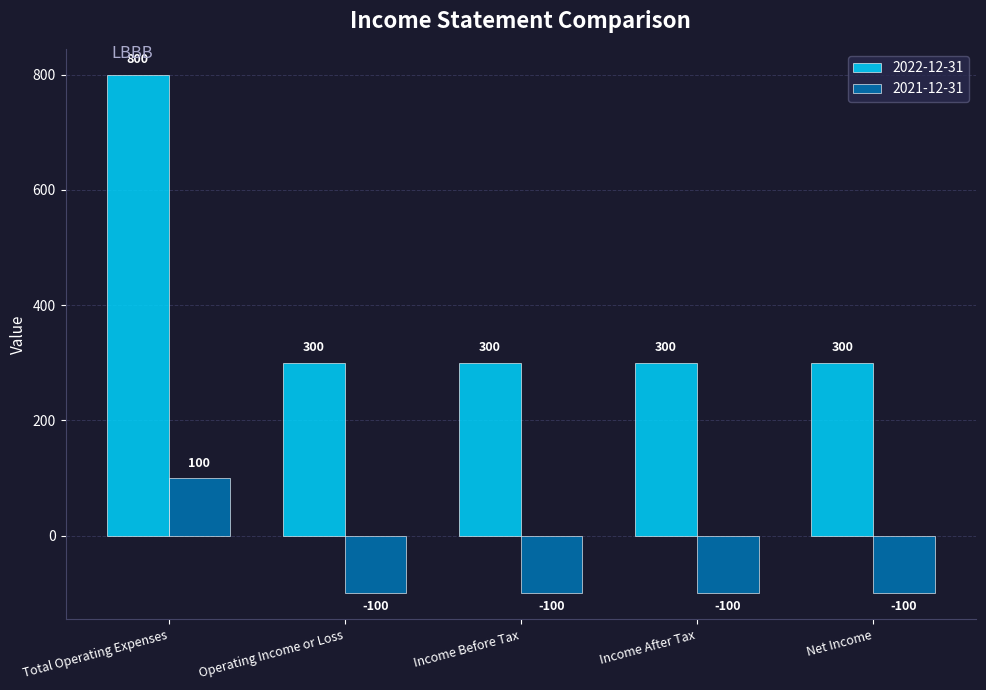

Which series has the widest spread of values?

2022-12-31